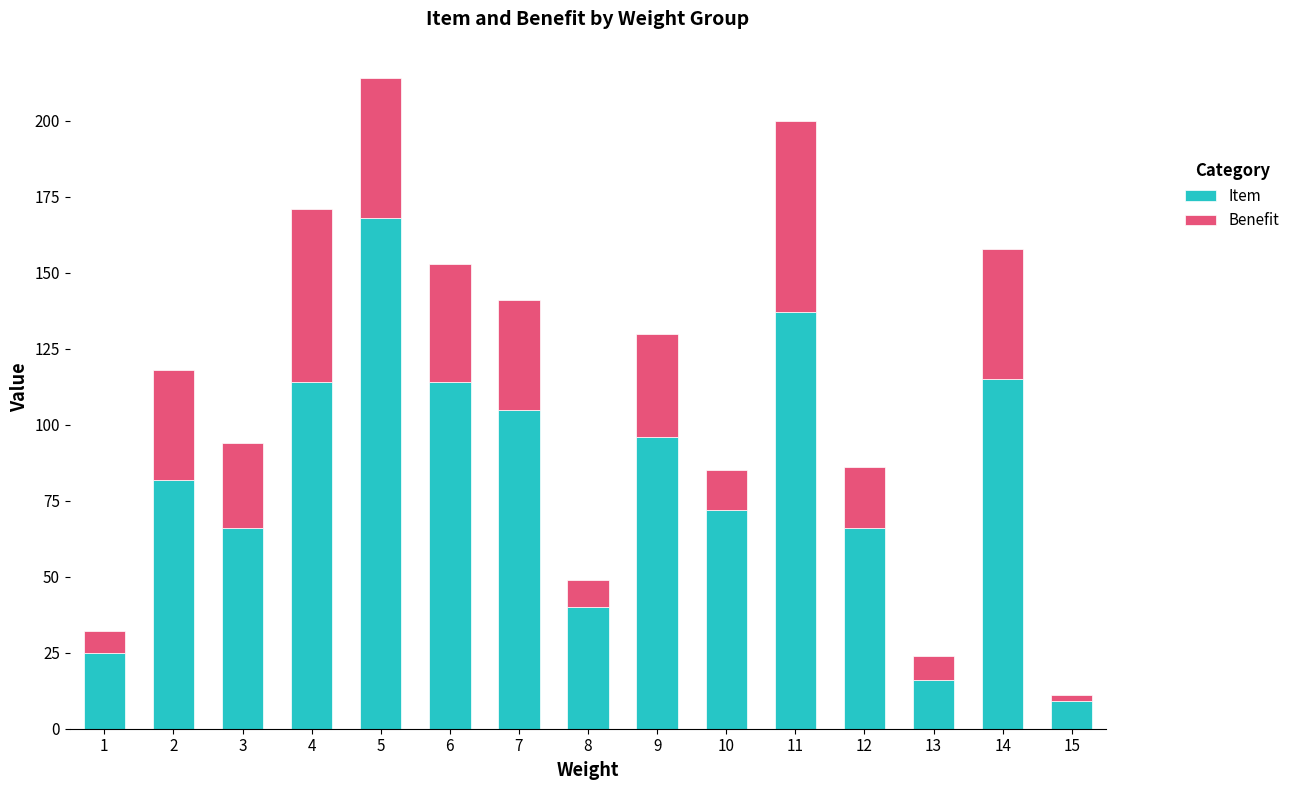

At which category is the sum across all series the highest?

5